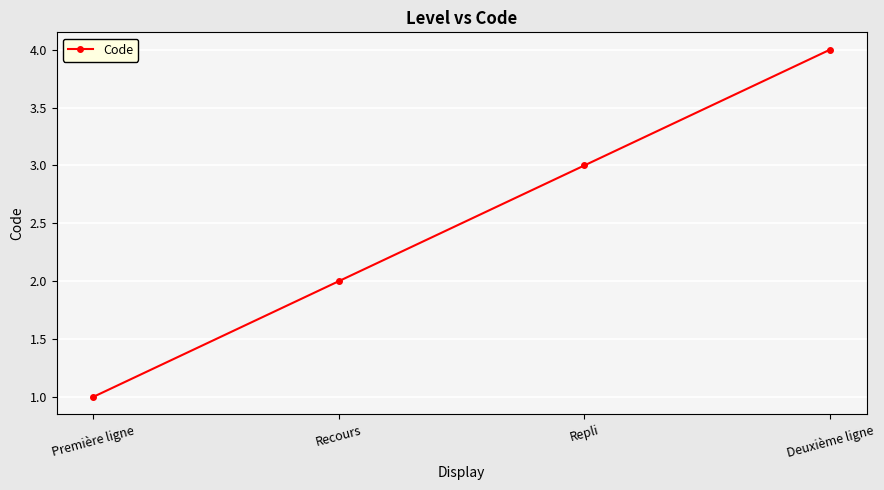

List the labels in order of value, largest first.

Deuxième ligne, Repli, Recours, Première ligne